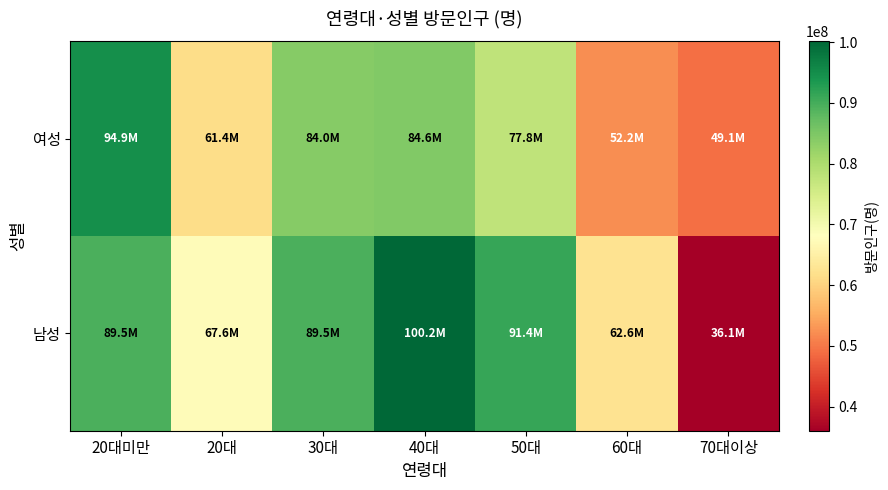

Reading left to right, list all the values displayed in this chart.

남성: 20대미만=89487077.3	20대=67551706.5	30대=89520872.0	40대=100163473.8	50대=91371277.8	60대=62560177.8	70대이상=36055094.5
여성: 20대미만=94898783.3	20대=61434499.2	30대=83996200.0	40대=84601606.6	50대=77840423.0	60대=52194414.4	70대이상=49106996.3